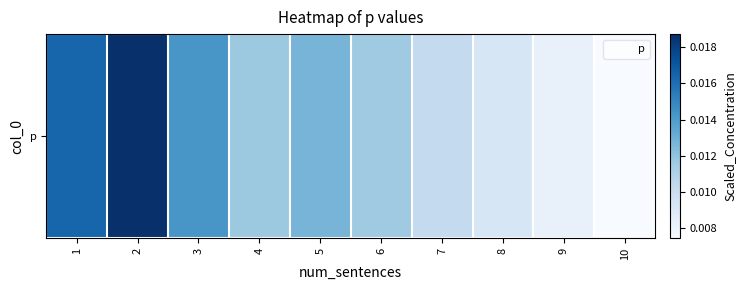

Rank the categories by value from lowest to highest.

10, 9, 8, 7, 6, 4, 5, 3, 1, 2